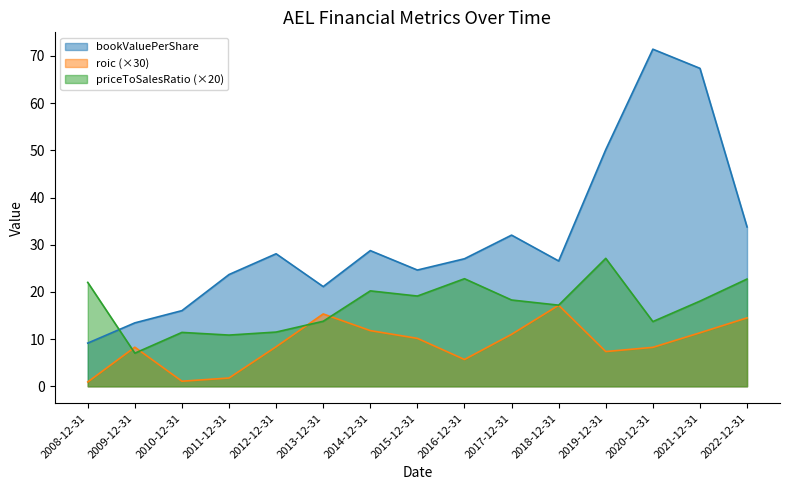

Read the priceToSalesRatio value at 2018-12-31.

17.2